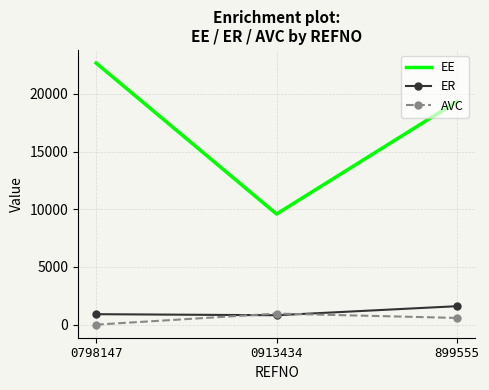

At which category does the chart reach its minimum across all series?

0798147